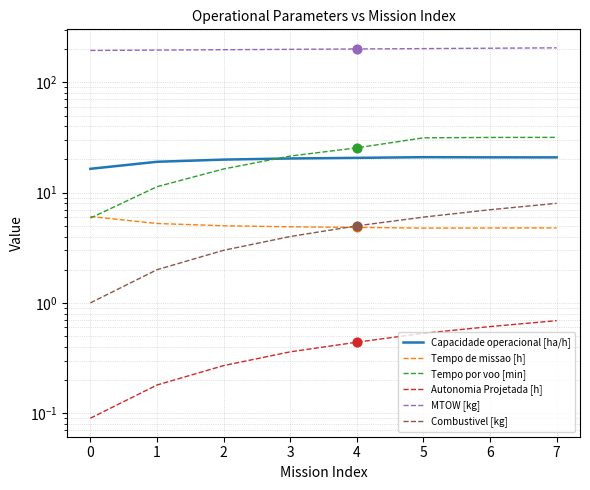

What is the total value across all series at 2?

242.5